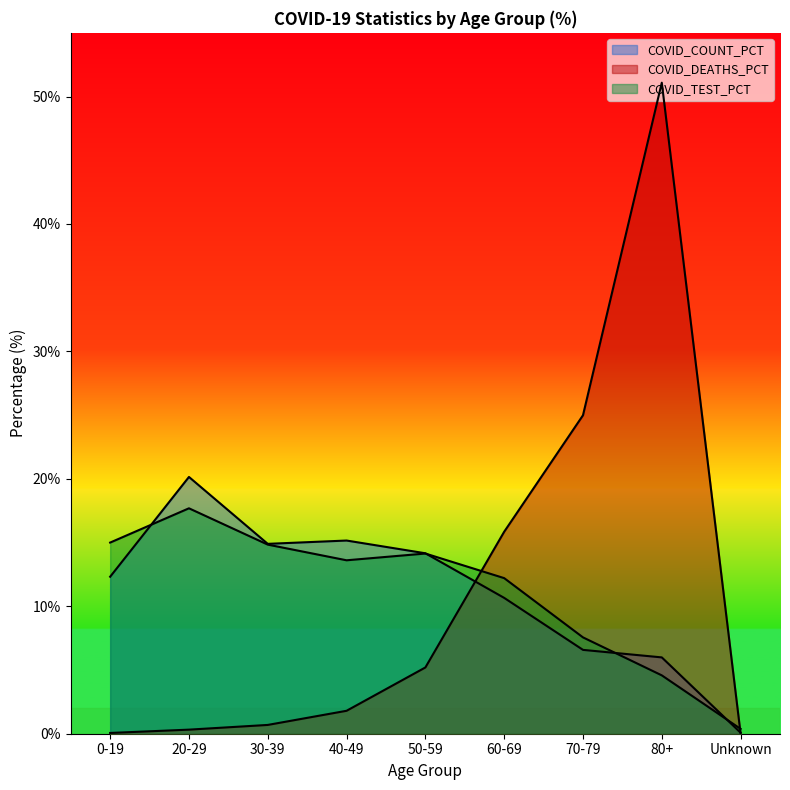

Reading right to left, what are all the values shown in this chart?

COVID_COUNT_PCT: Unknown=0.1	80+=6.0	70-79=6.6	60-69=10.7	50-59=14.2	40-49=15.2	30-39=14.9	20-29=20.1	0-19=12.3
COVID_DEATHS_PCT: Unknown=0.0	80+=51.1	70-79=25.0	60-69=15.8	50-59=5.2	40-49=1.8	30-39=0.7	20-29=0.3	0-19=0.1
COVID_TEST_PCT: Unknown=0.4	80+=4.6	70-79=7.6	60-69=12.2	50-59=14.1	40-49=13.6	30-39=14.8	20-29=17.7	0-19=15.0